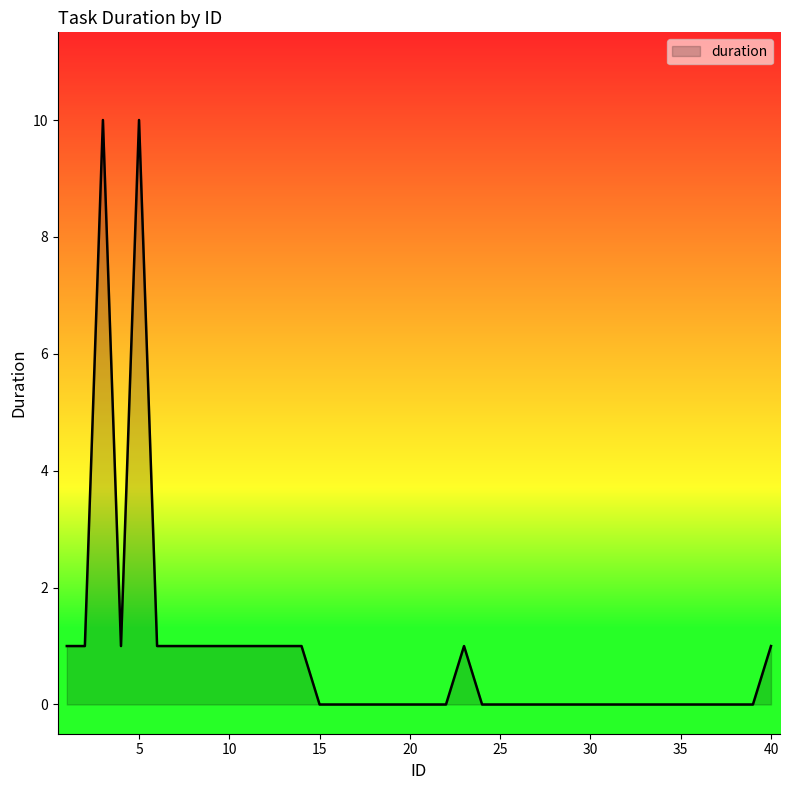

How many distinct data groups are displayed?

1